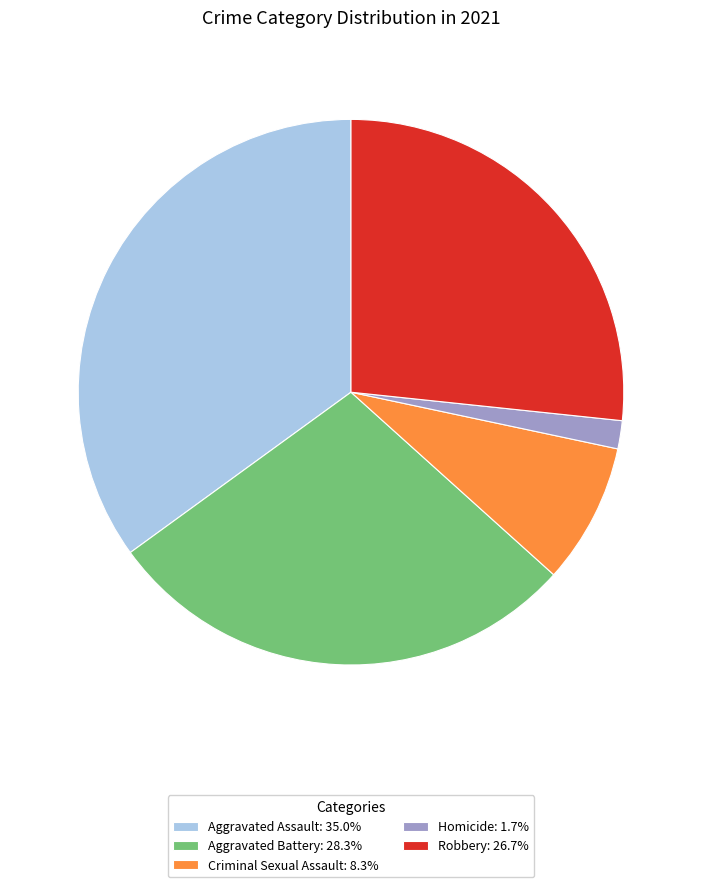

Is there any slice that represents more than half of the pie?

No